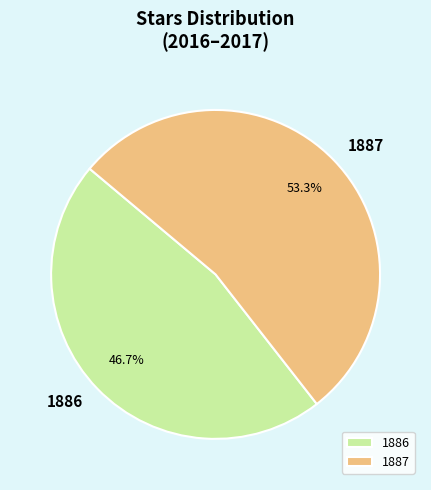

Which has a higher value, 1886 or 1887?

1887